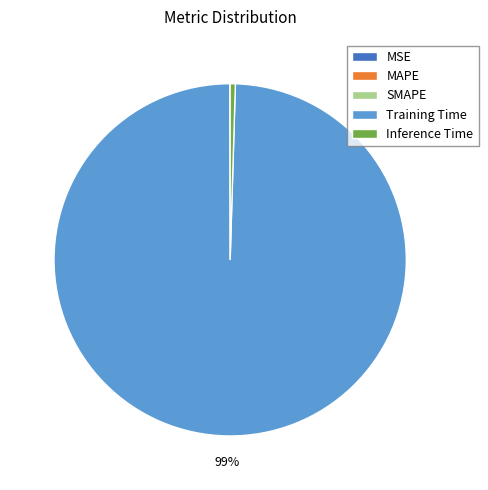

What is the majority slice?

Training Time